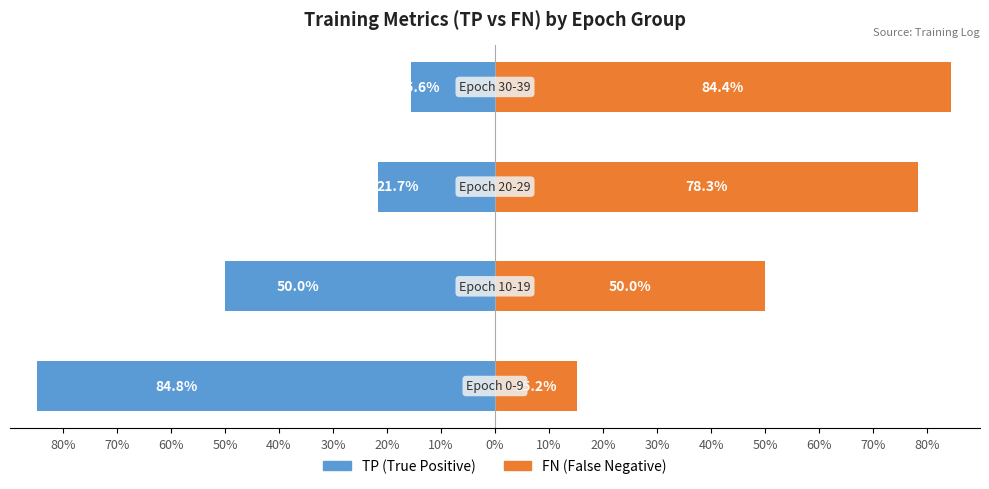

Are the bars grouped side by side (vs. stacked)?

Yes